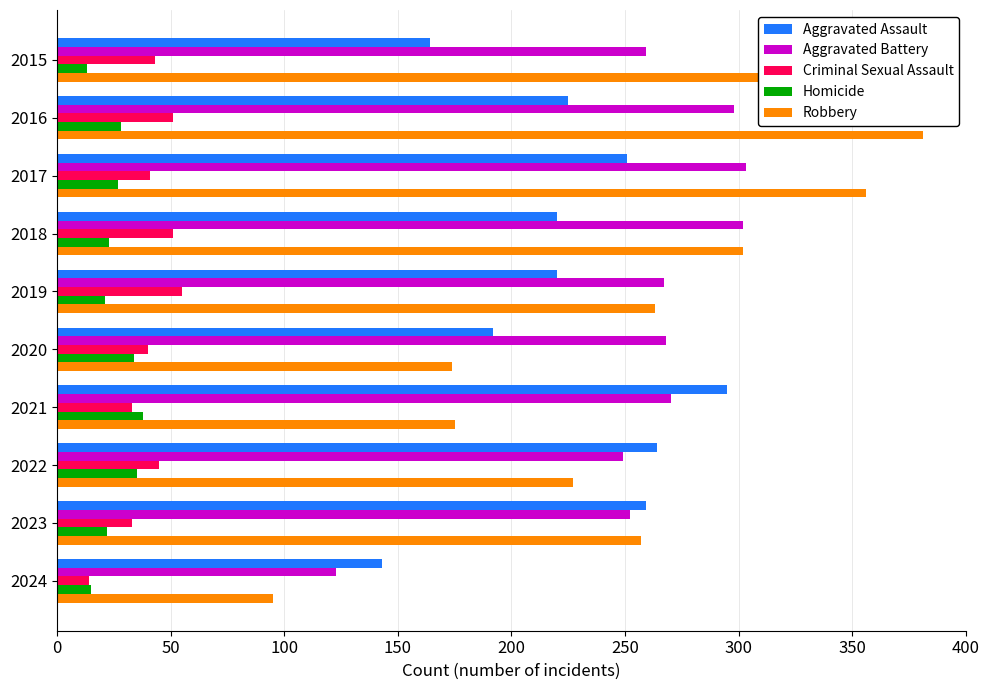

Which label corresponds to the largest value in the chart?

2016